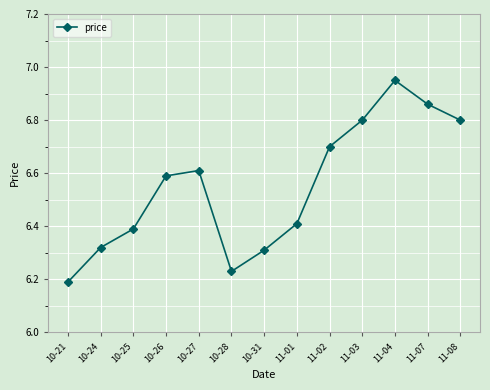

Which label corresponds to the largest value in the chart?

11-04